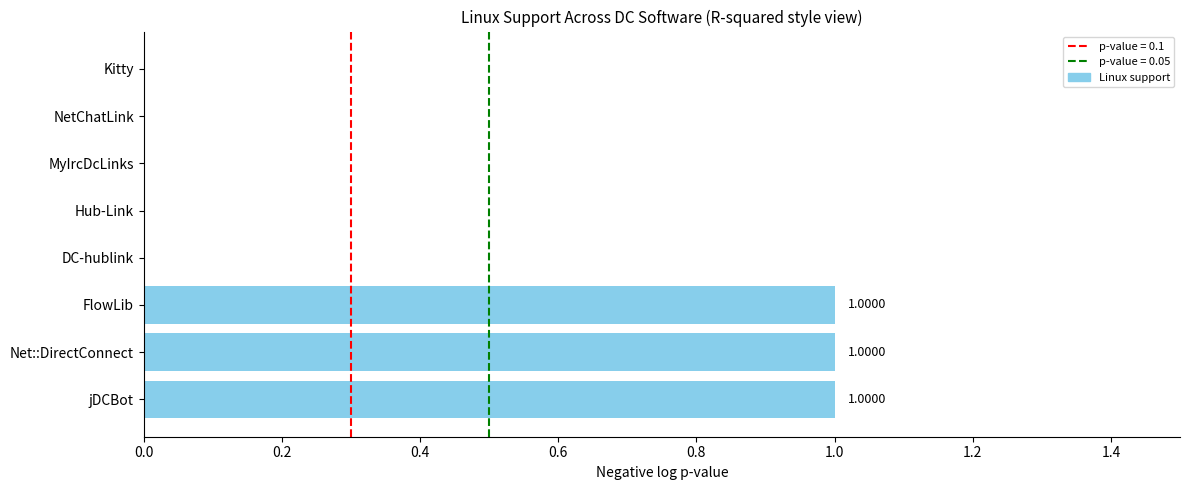

Count the number of categories in the chart.

8